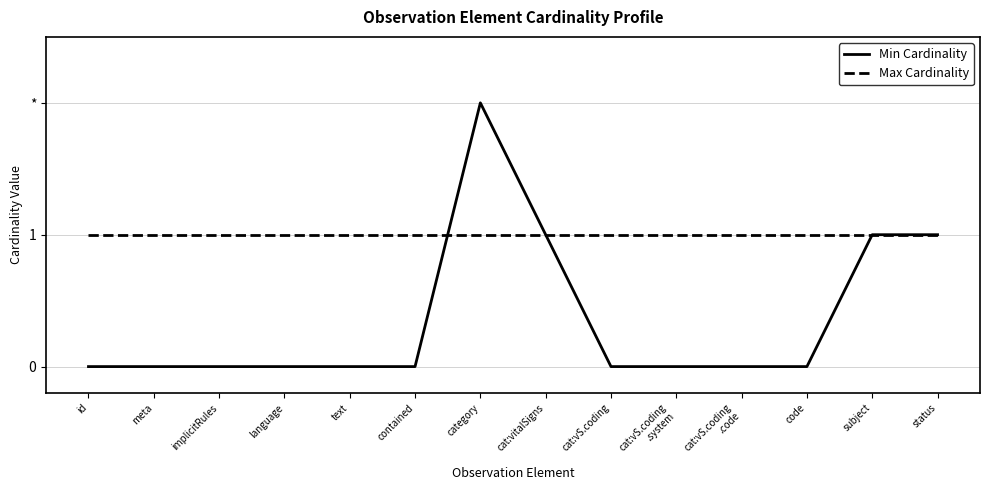

True or false: Max Cardinality and Min Cardinality cross at least once.

True